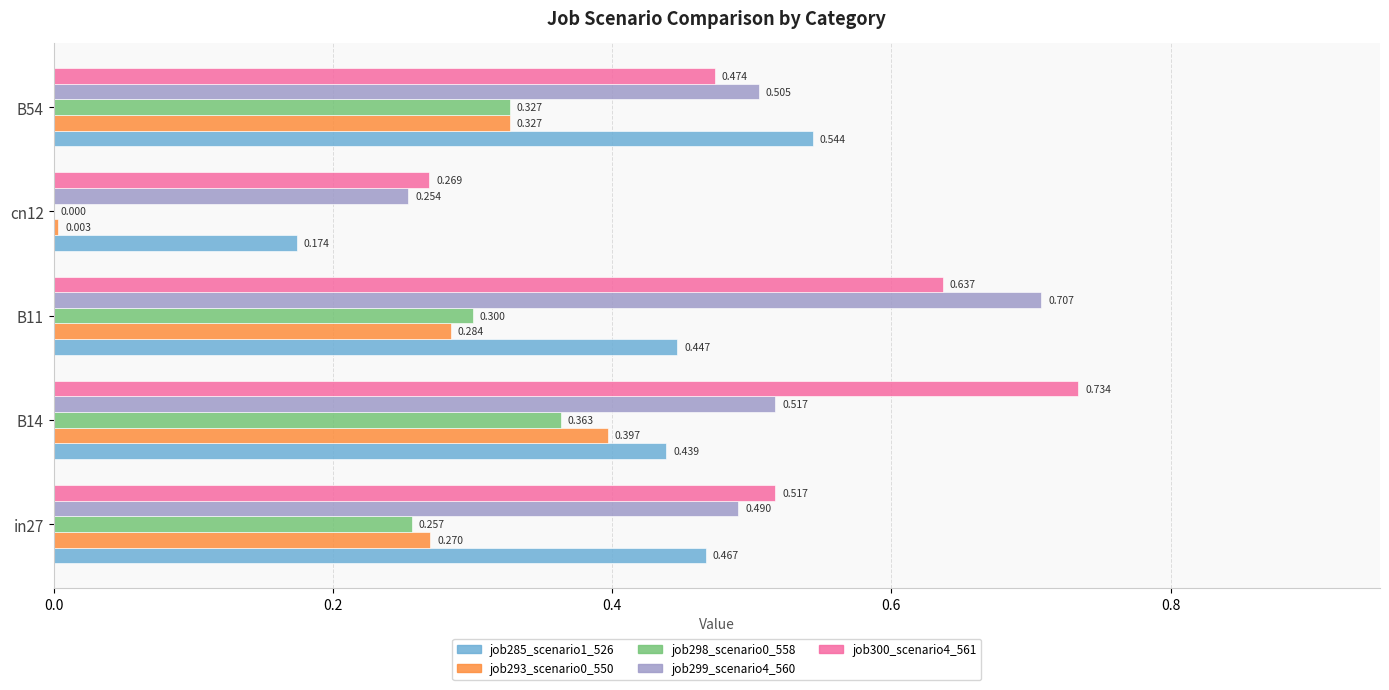

Is the value of job300_scenario4_561 at in27 greater than the value of job298_scenario0_558 at B11?

Yes